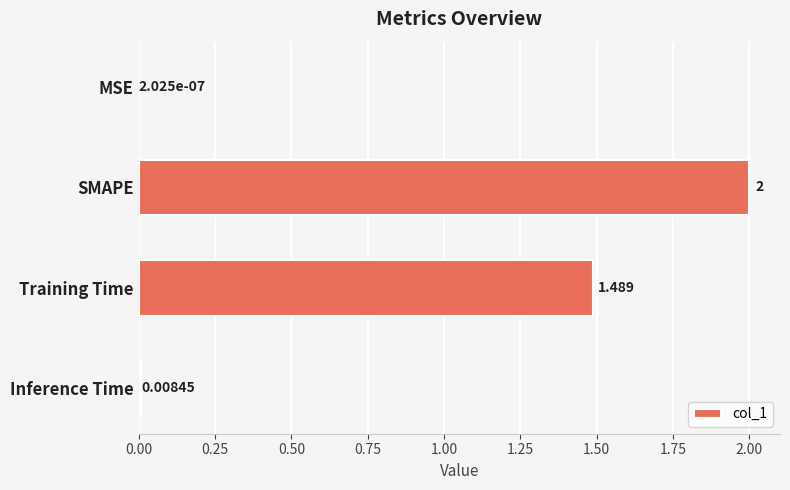

Which has a higher value, MSE or SMAPE?

SMAPE